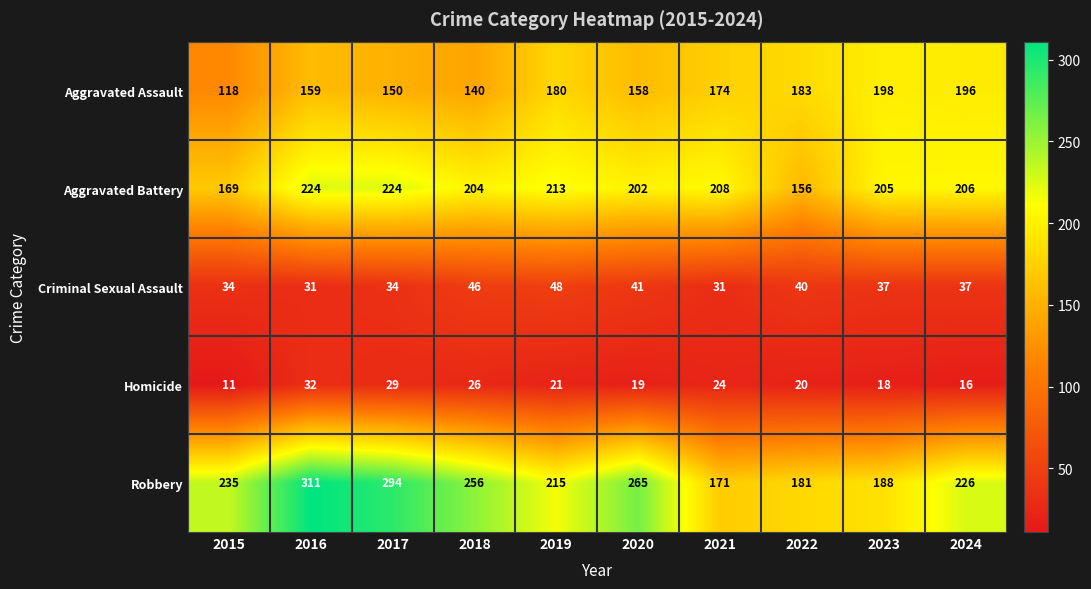

At which category does the chart reach its peak across all series?

2016